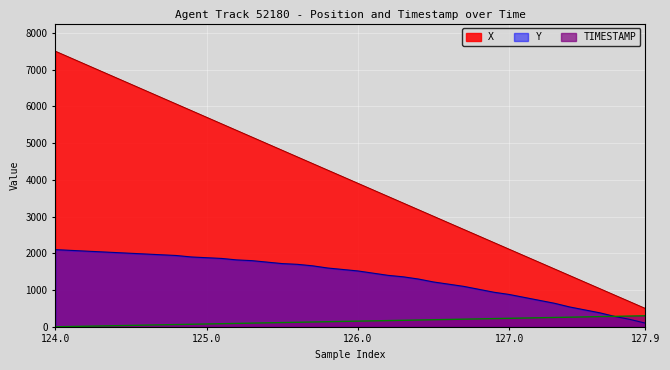

True or false: X has more than 1 points higher than both neighbors.

False